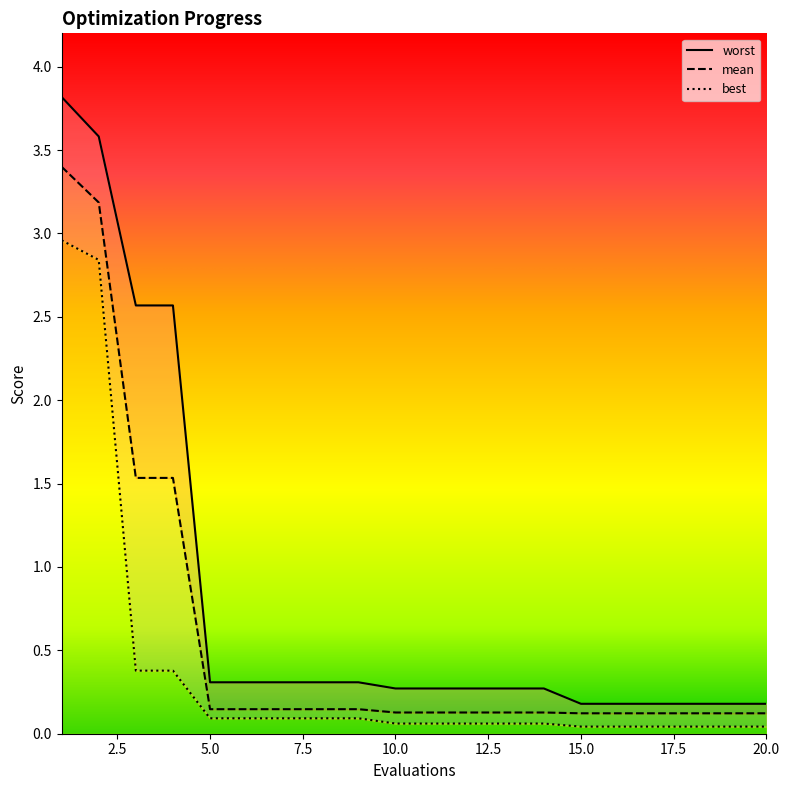

What is the average value of the mean series?

0.6